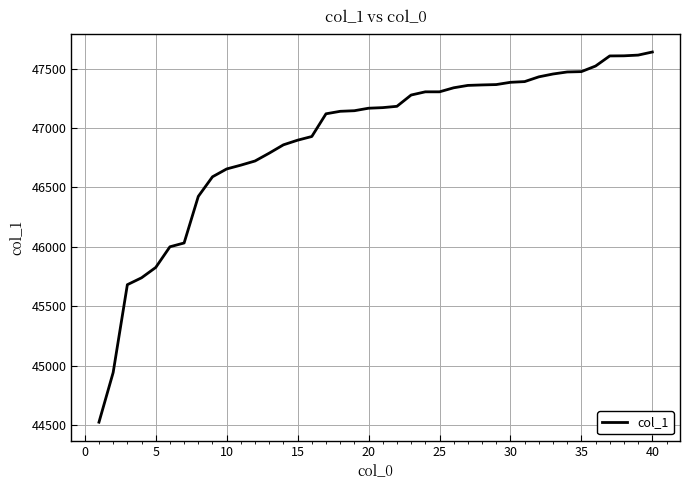

What is the minimum value shown in the chart?

44525